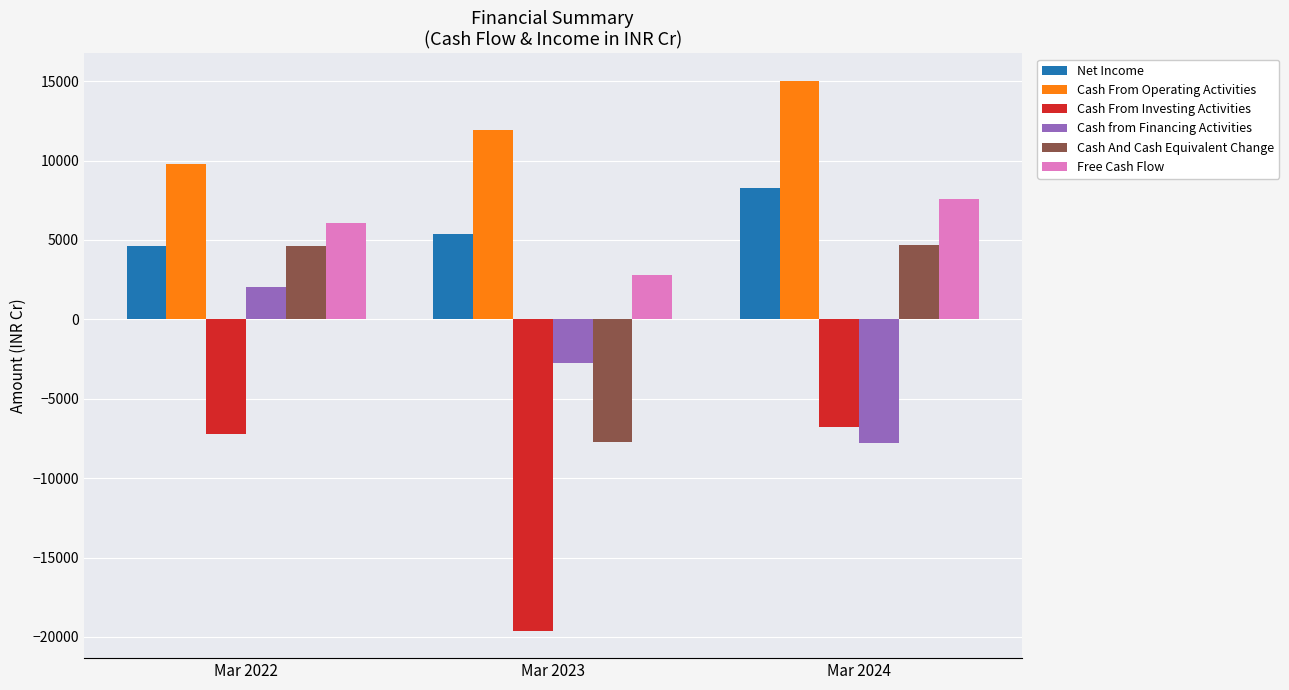

True or false: Cash From Operating Activities has a value of 15017.6 at Mar 2024.

True